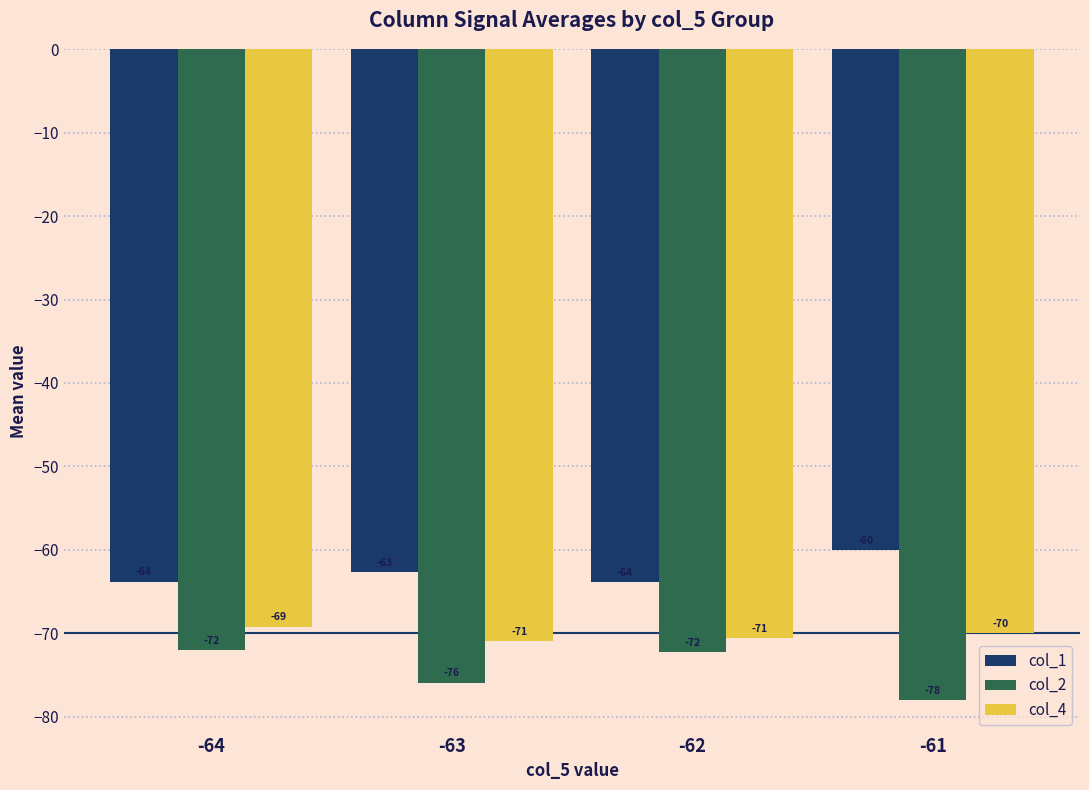

Count the col_4 values in the range -70 to -69.

2